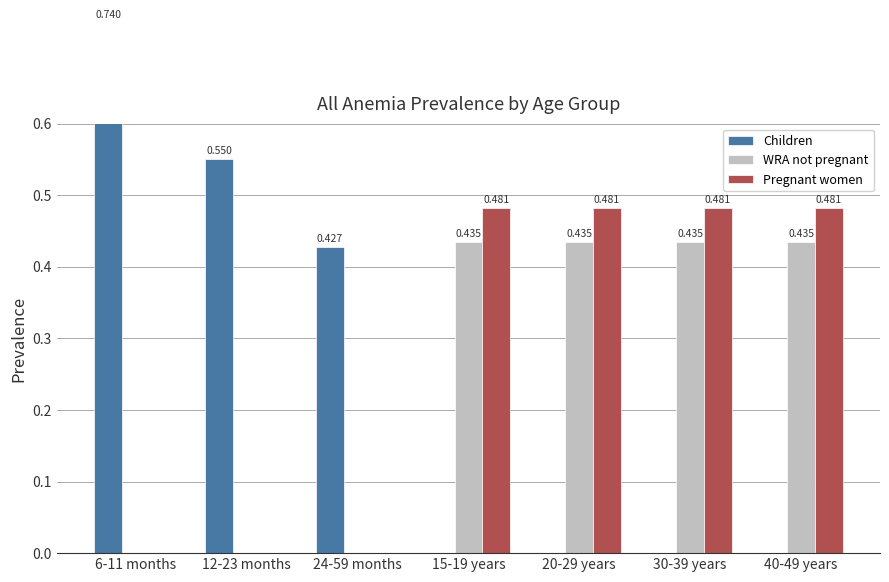

Reading left to right, transcribe all the data shown in this chart.

Children: 0.7	0.6	0.4	0.0	0.0	0.0	0.0
WRA not pregnant: 0.0	0.0	0.0	0.4	0.4	0.4	0.4
Pregnant women: 0.0	0.0	0.0	0.5	0.5	0.5	0.5